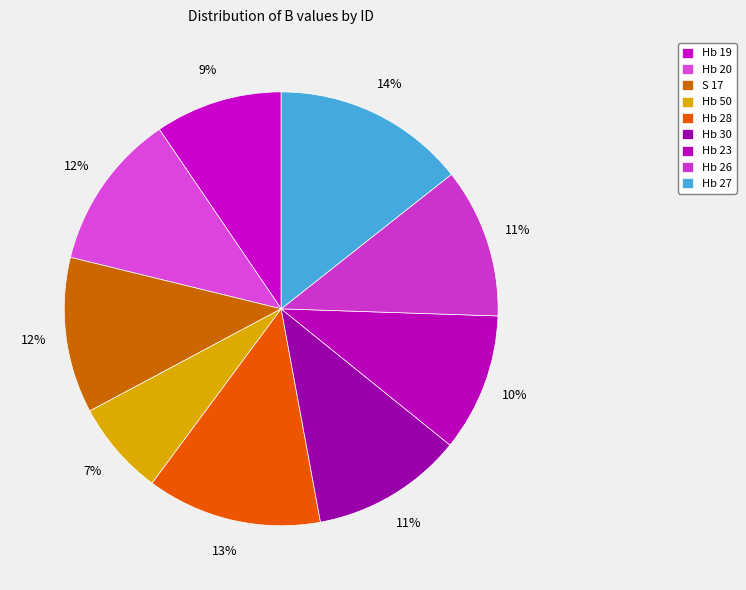

Which has a higher value, Hb 50 or Hb 20?

Hb 20